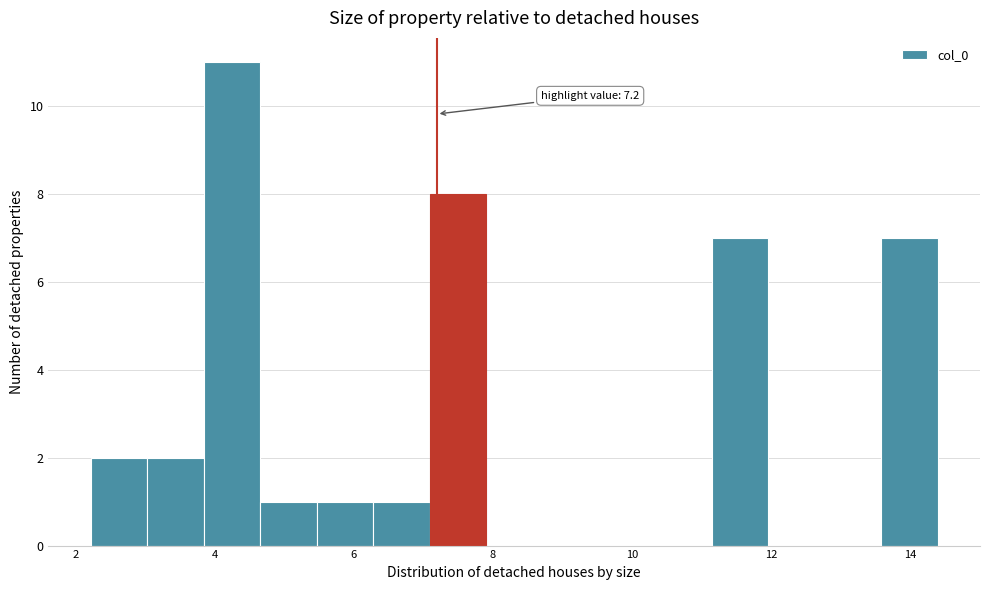

Which range on the x-axis has the tallest bar?

3.8 to 4.6